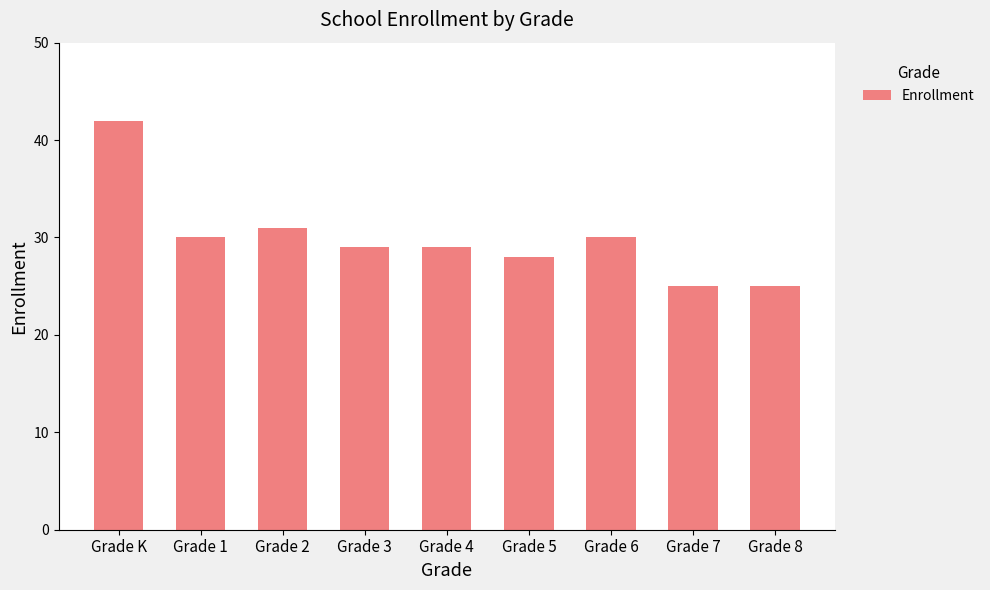

Is it true that the value at Grade K is 69?

False